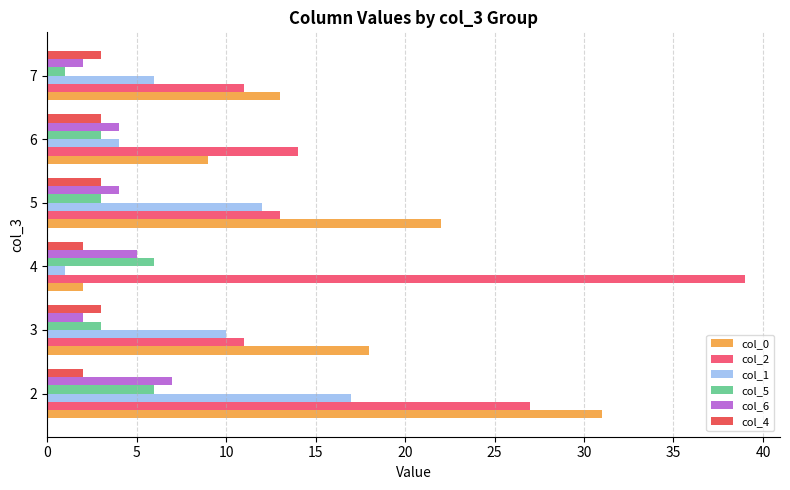

Count the number of categories in the chart.

6